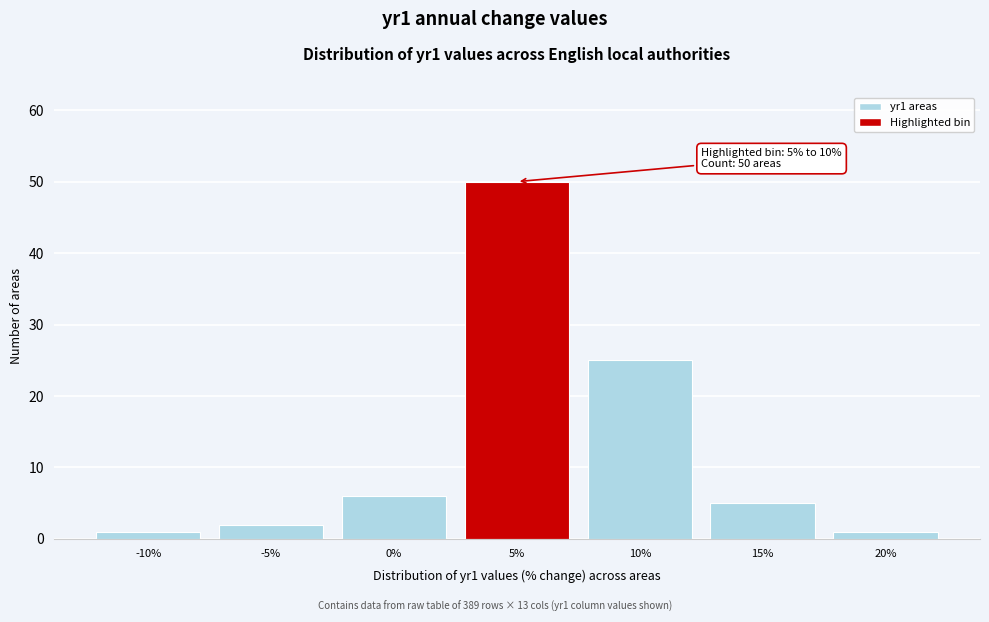

Reading left to right, transcribe all the data shown in this chart.

1	2	6	50	25	5	1